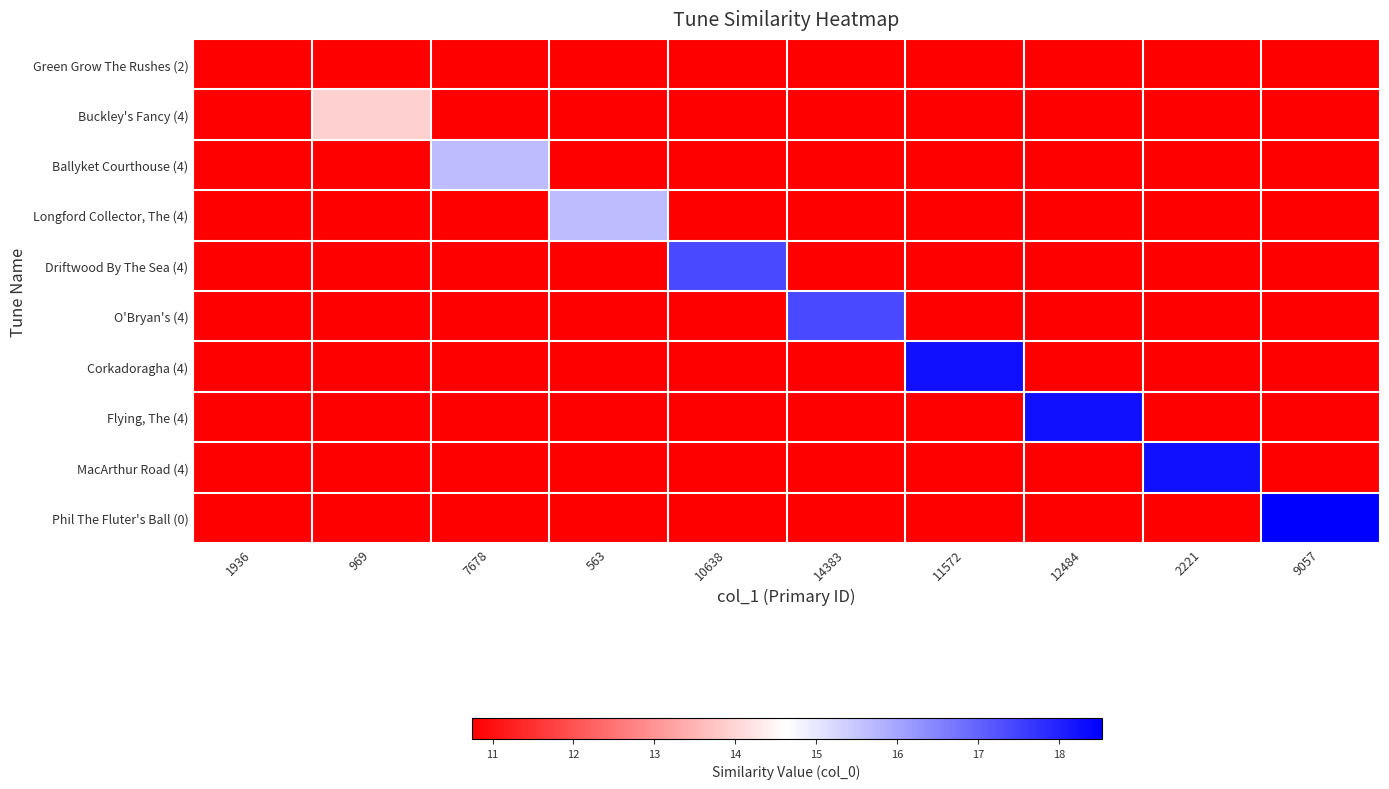

Reading right to left, list all the values displayed in this chart.

Green Grow The Rushes (2): 9057=0.0	2221=0.0	12484=0.0	11572=0.0	14383=0.0	10638=0.0	563=0.0	7678=0.0	969=0.0	1936=10.7
Buckley's Fancy (4): 9057=0.0	2221=0.0	12484=0.0	11572=0.0	14383=0.0	10638=0.0	563=0.0	7678=0.0	969=13.9	1936=0.0
Ballyket Courthouse (4): 9057=0.0	2221=0.0	12484=0.0	11572=0.0	14383=0.0	10638=0.0	563=0.0	7678=15.7	969=0.0	1936=0.0
Longford Collector, The (4): 9057=0.0	2221=0.0	12484=0.0	11572=0.0	14383=0.0	10638=0.0	563=15.7	7678=0.0	969=0.0	1936=0.0
Driftwood By The Sea (4): 9057=0.0	2221=0.0	12484=0.0	11572=0.0	14383=0.0	10638=17.4	563=0.0	7678=0.0	969=0.0	1936=0.0
O'Bryan's (4): 9057=0.0	2221=0.0	12484=0.0	11572=0.0	14383=17.4	10638=0.0	563=0.0	7678=0.0	969=0.0	1936=0.0
Corkadoragha (4): 9057=0.0	2221=0.0	12484=0.0	11572=18.3	14383=0.0	10638=0.0	563=0.0	7678=0.0	969=0.0	1936=0.0
Flying, The (4): 9057=0.0	2221=0.0	12484=18.3	11572=0.0	14383=0.0	10638=0.0	563=0.0	7678=0.0	969=0.0	1936=0.0
MacArthur Road (4): 9057=0.0	2221=18.3	12484=0.0	11572=0.0	14383=0.0	10638=0.0	563=0.0	7678=0.0	969=0.0	1936=0.0
Phil The Fluter's Ball (0): 9057=18.5	2221=0.0	12484=0.0	11572=0.0	14383=0.0	10638=0.0	563=0.0	7678=0.0	969=0.0	1936=0.0